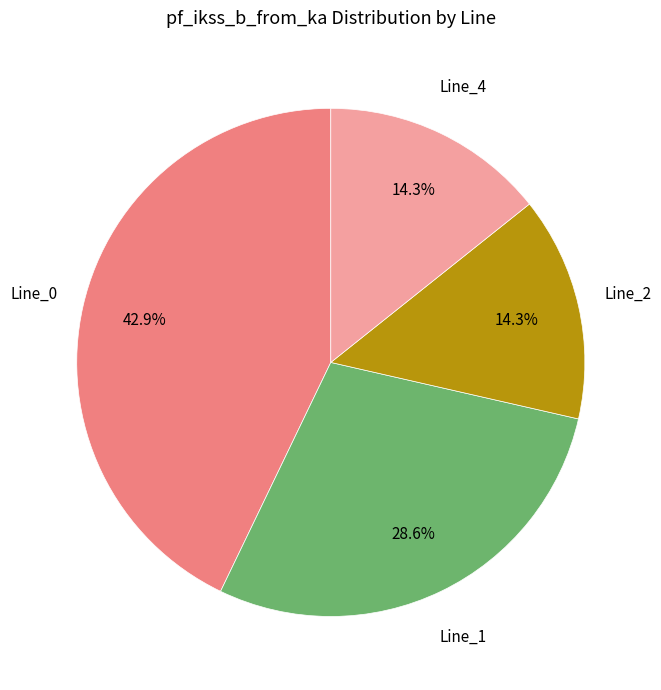

Is there any slice that represents more than half of the pie?

No